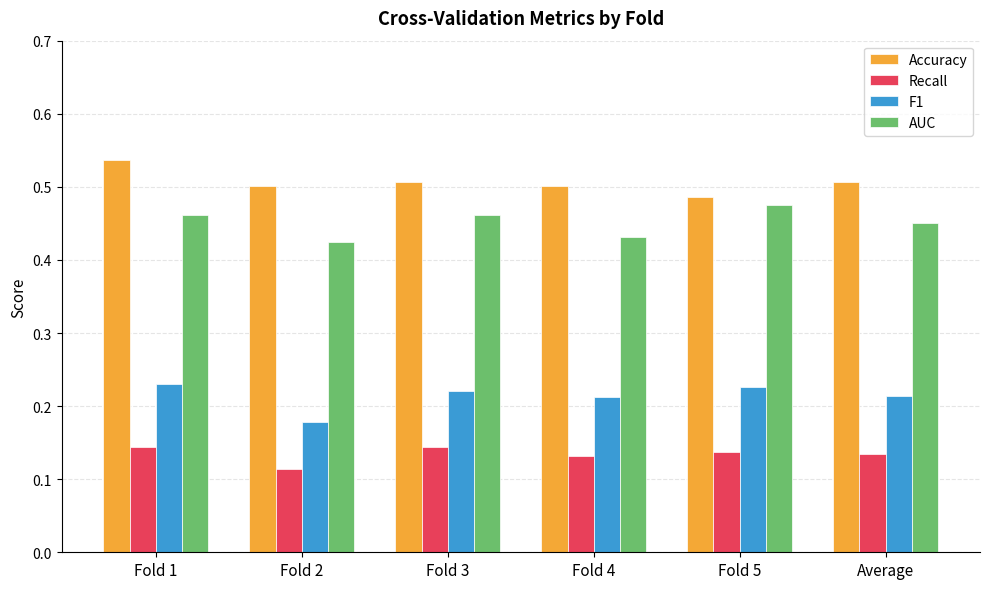

At which label is Recall closest to 0?

Fold 2